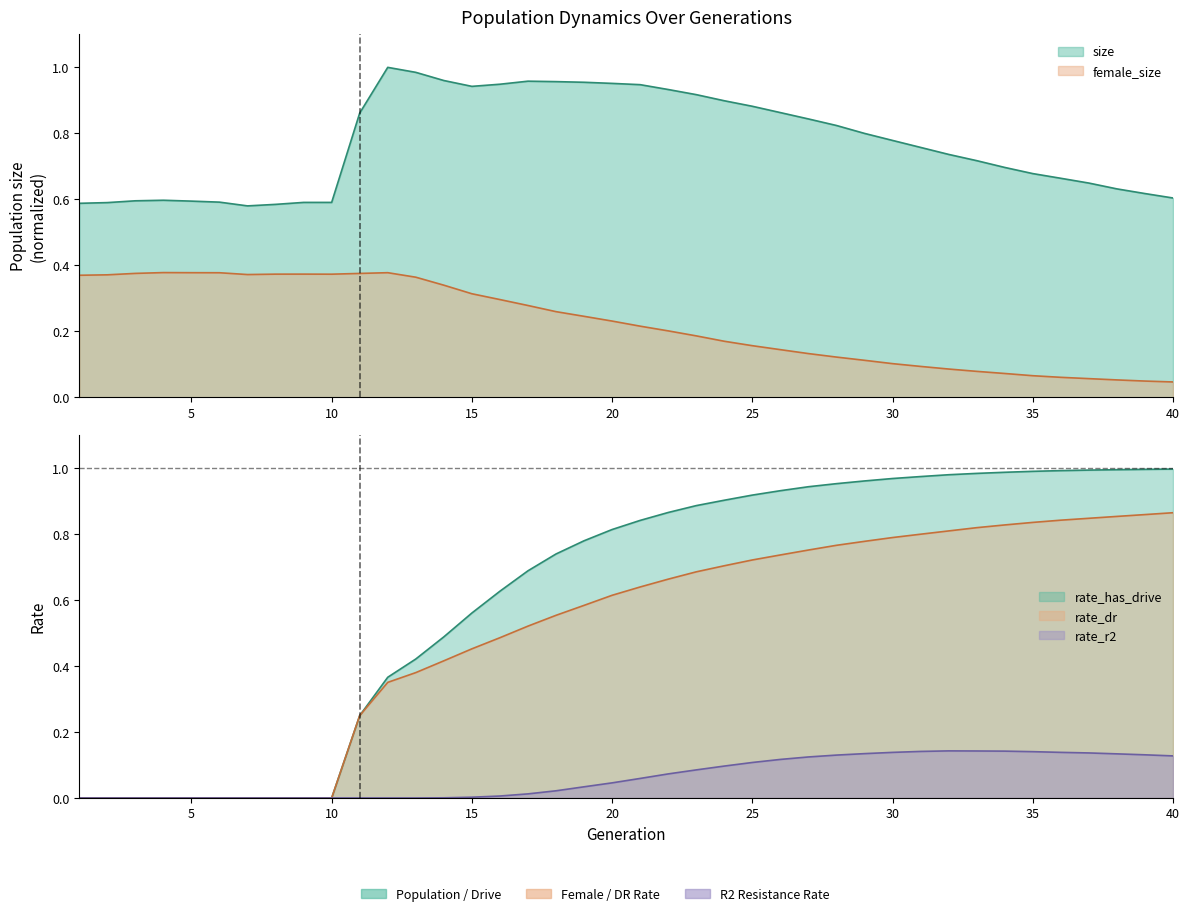

Where do rate_dr and size first cross each other?

29 and 30